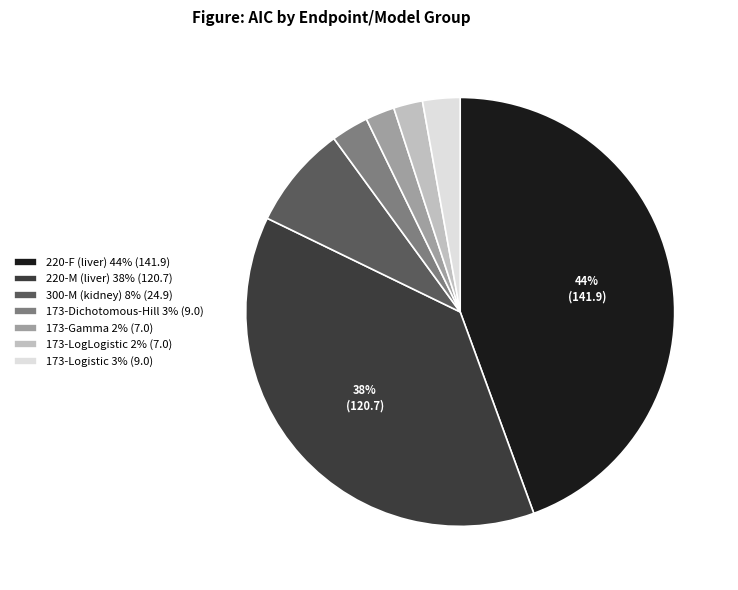

Between 173-LogLogistic and 220-M (liver), which is larger?

220-M (liver)